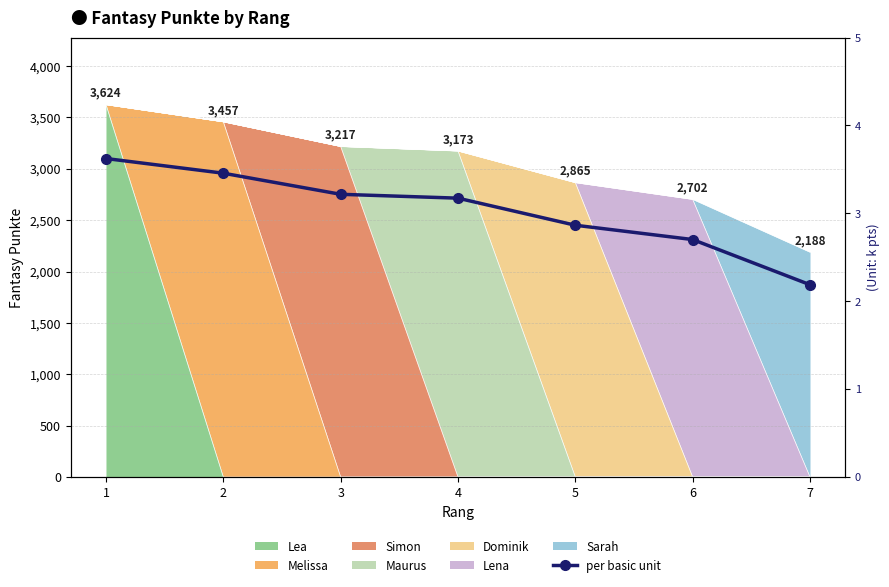

Reading left to right, list all the values displayed in this chart.

1=3.6	2=3.5	3=3.2	4=3.2	5=2.9	6=2.7	7=2.2